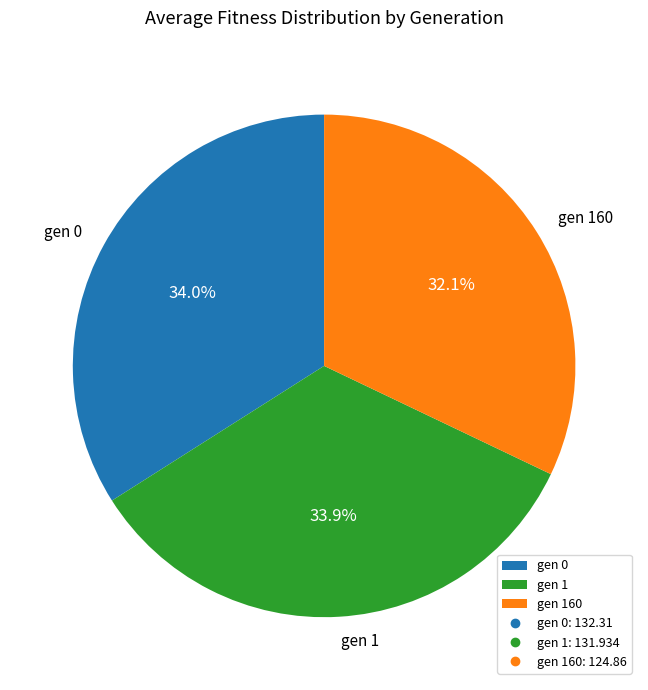

Is there a majority slice in this chart?

No